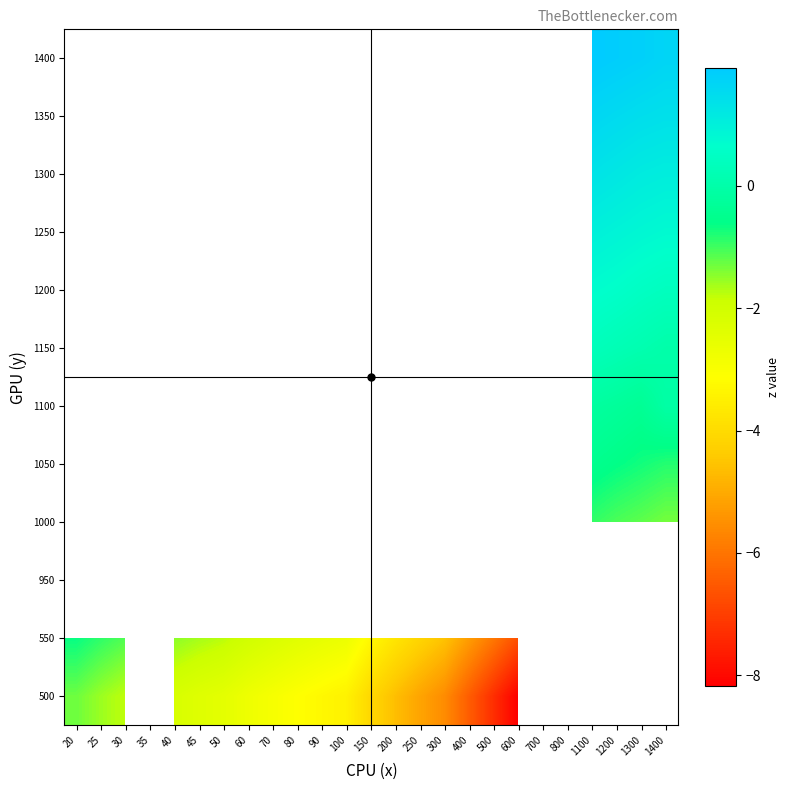

Where is 550 nearest to the value -4?

250